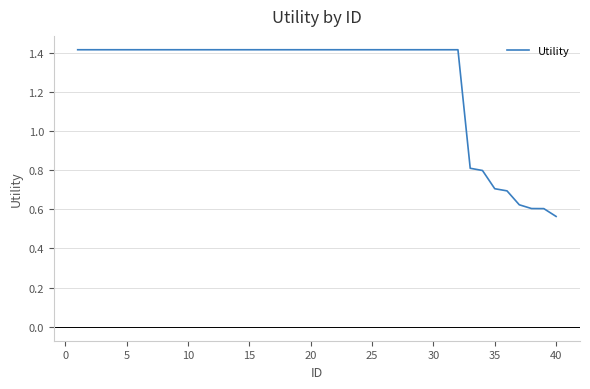

What is the greatest value displayed?

1.4